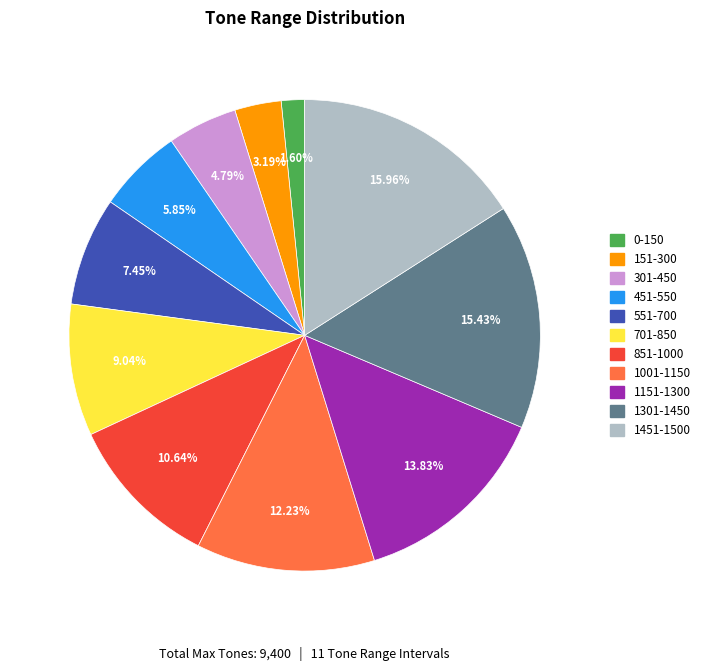

Is it true that 551-700 is 7% of the pie?

True